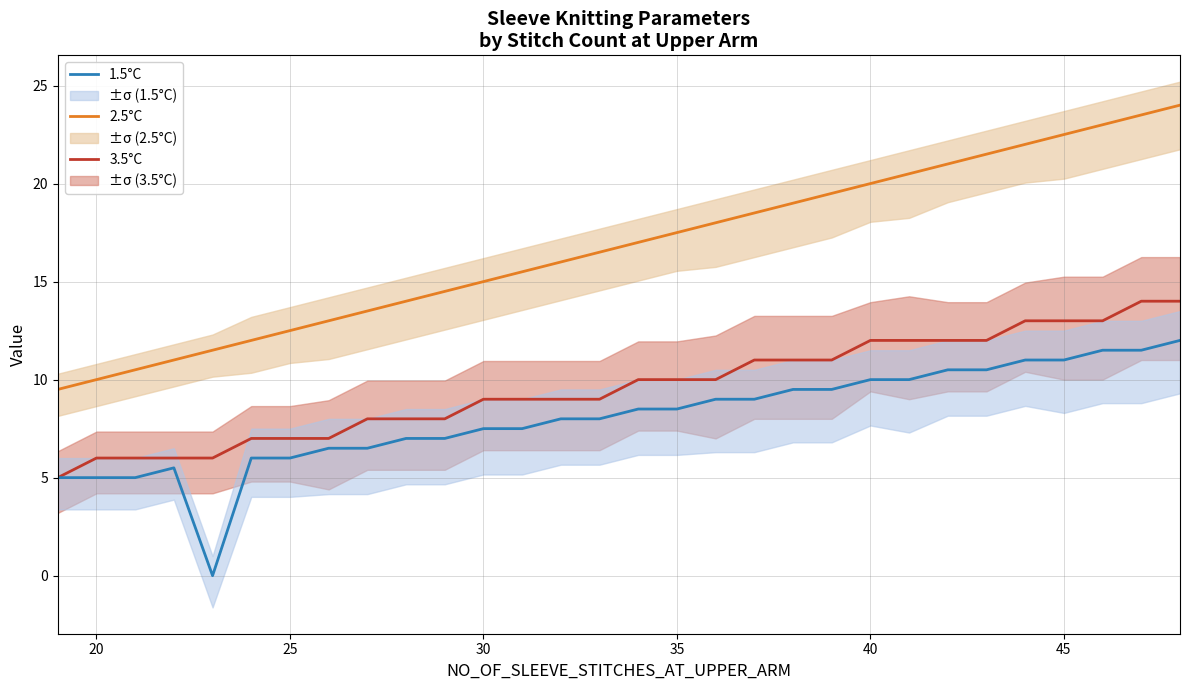

True or false: 2.5°C and 1.5°C intersect in this chart.

False